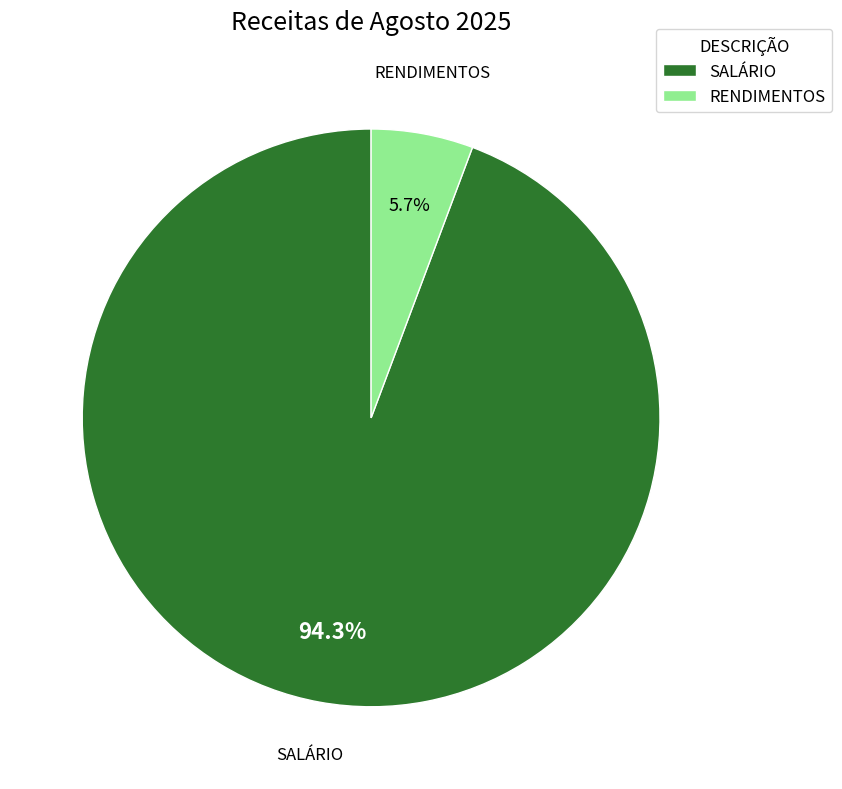

What percentage is NOT represented by RENDIMENTOS?

94.3%